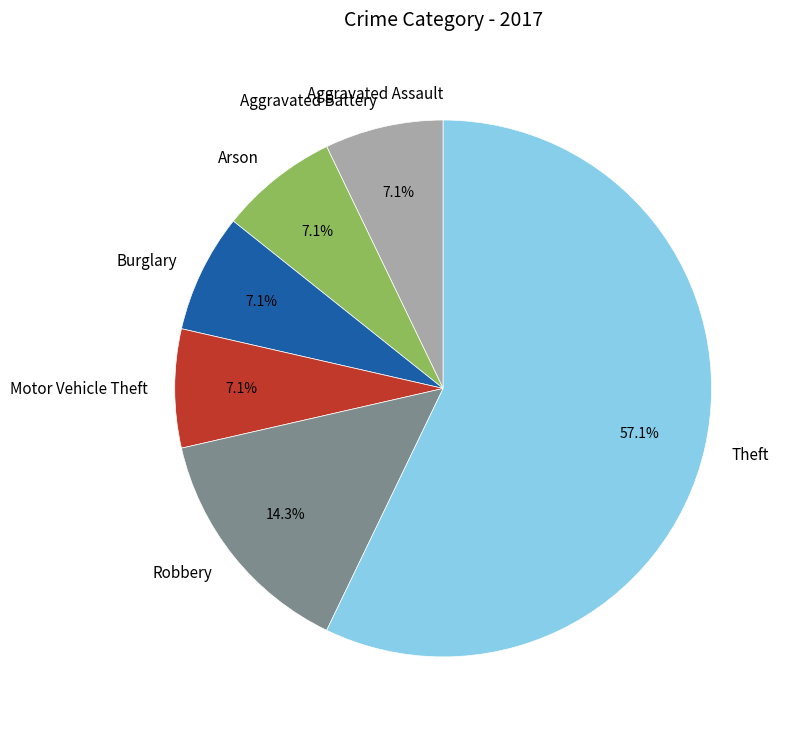

What percentage is the Burglary slice, to the nearest percent?

7%